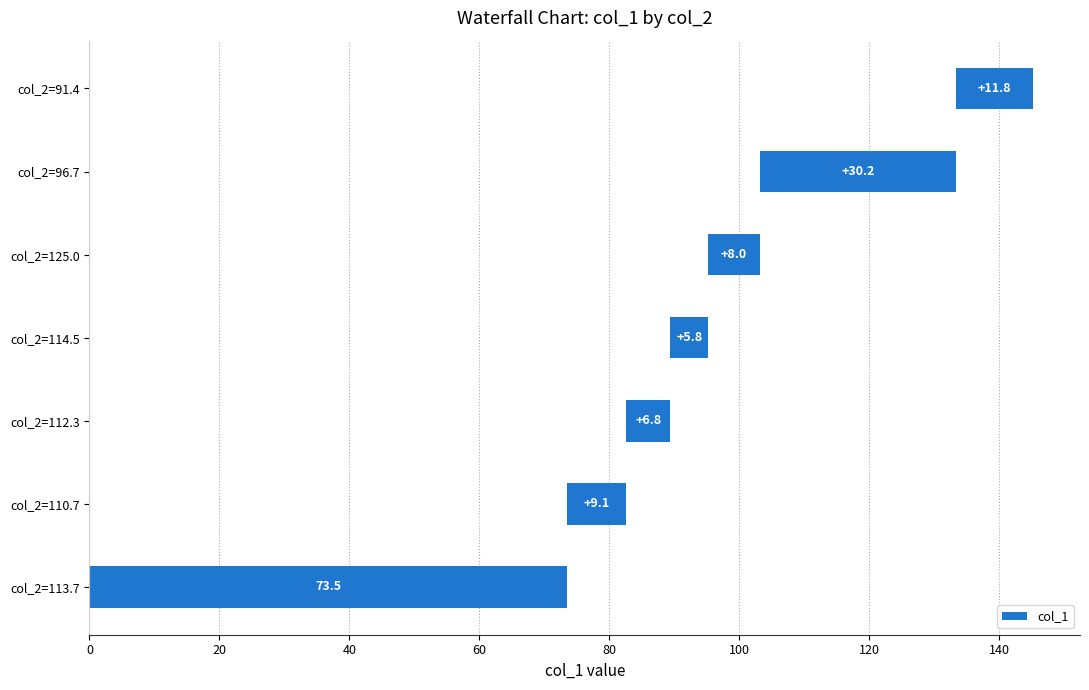

What is the difference between the maximum and second lowest values?

62.6